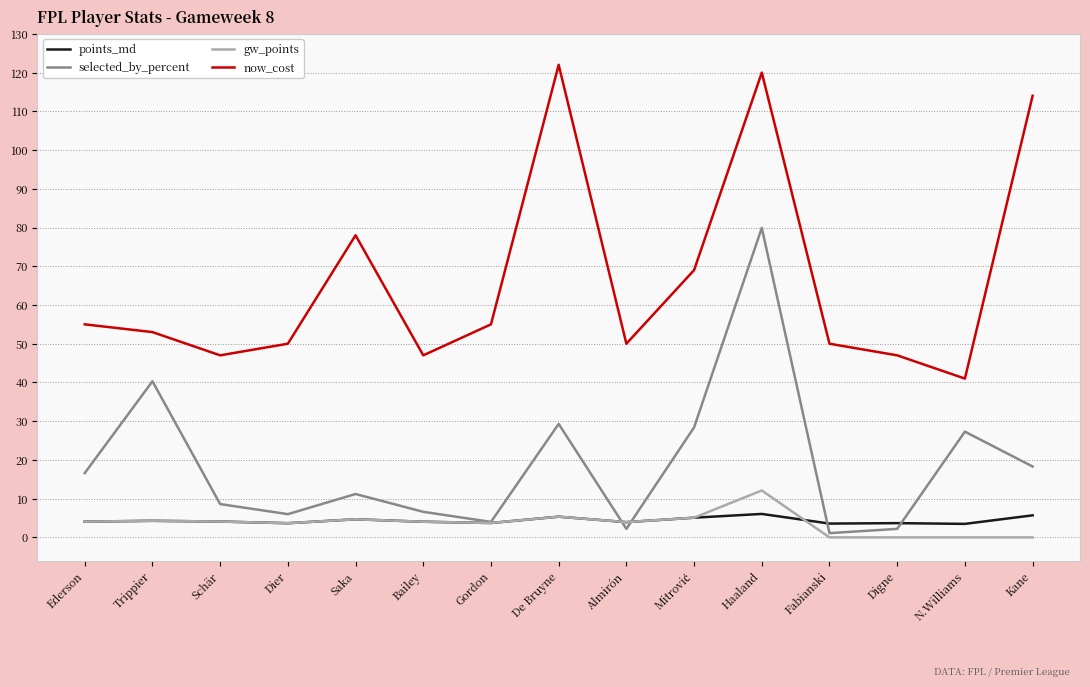

At which category is the sum across all series the highest?

Haaland